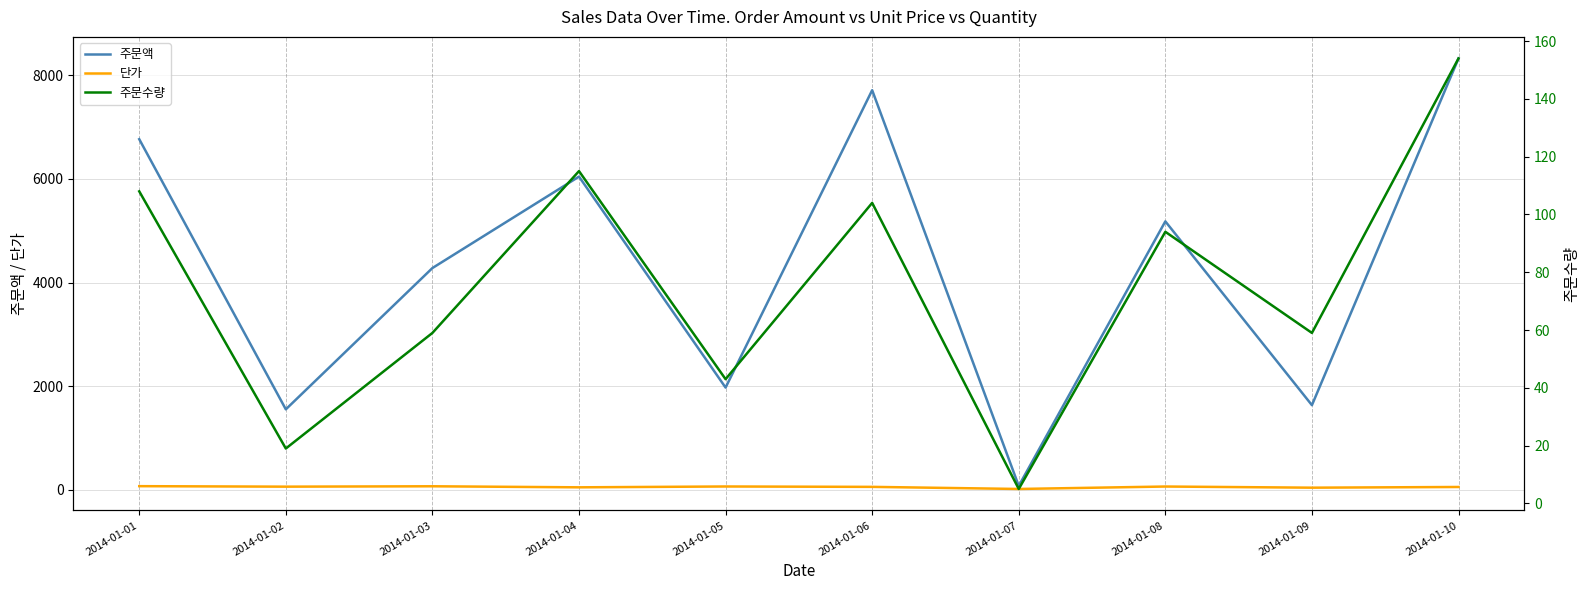

What is the difference between the 주문수량 values at 2014-01-07 and 2014-01-01?

103.0